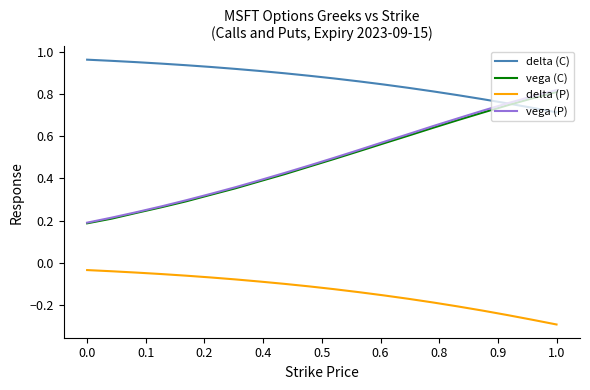

Which series has the largest range (max minus min)?

vega (P)